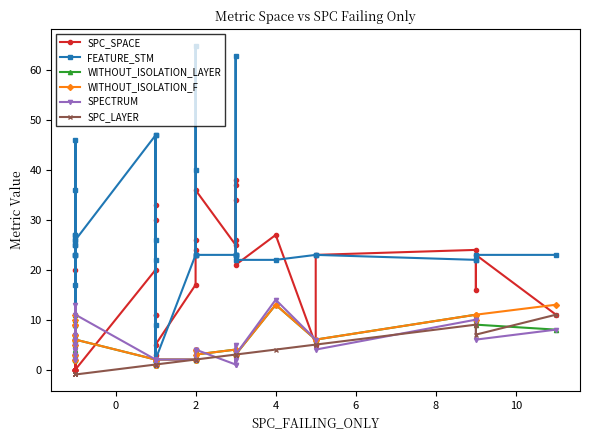

True or false: WITHOUT_ISOLATION_F has more than 2 points higher than both neighbors.

True